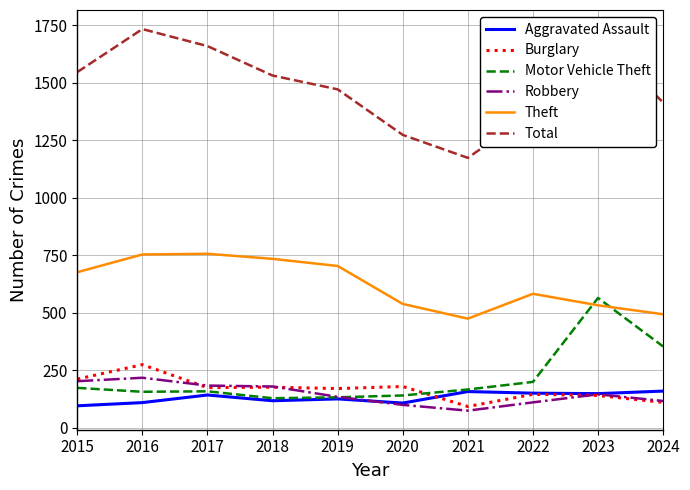

Which series changed the most between 2015 and 2017?

Total